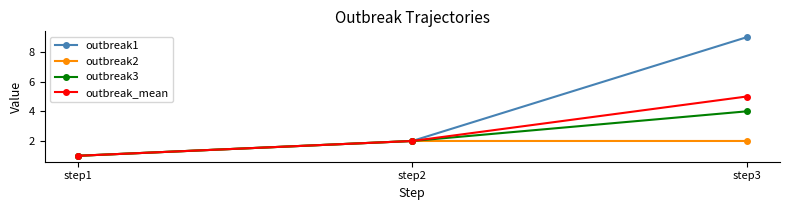

At which category does the chart reach its minimum across all series?

step1